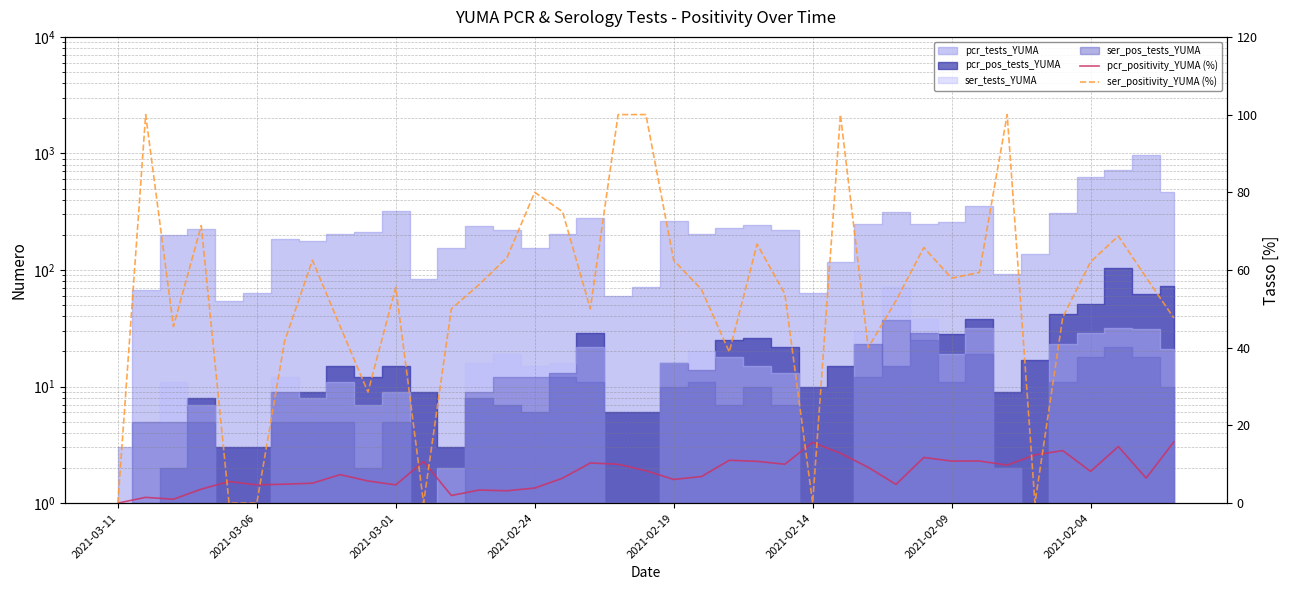

Which category has the lowest value in the ser_positivity_YUMA (%) series?

2021-03-11